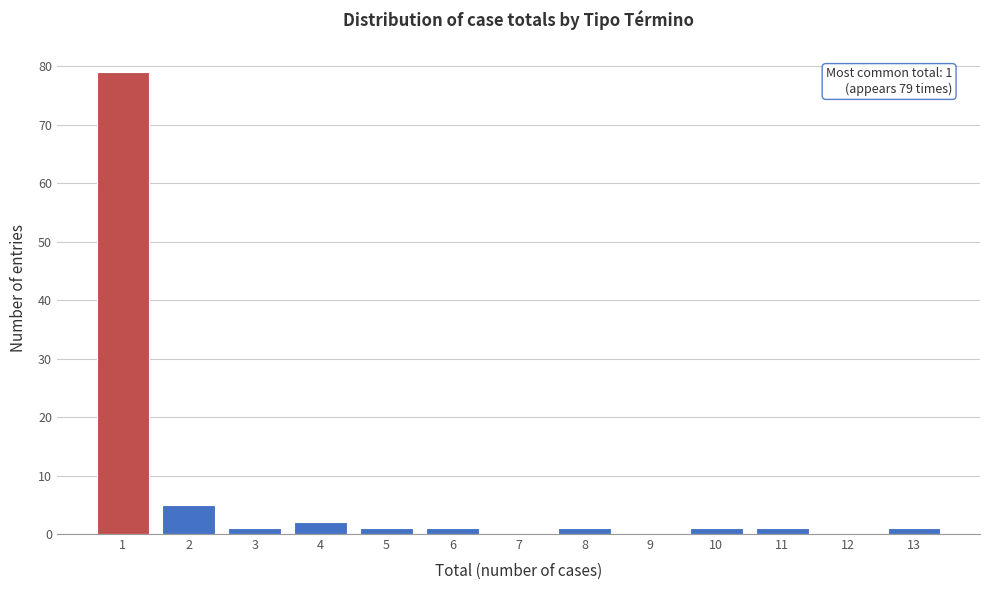

Which range on the x-axis has the tallest bar?

0.5 to 1.5